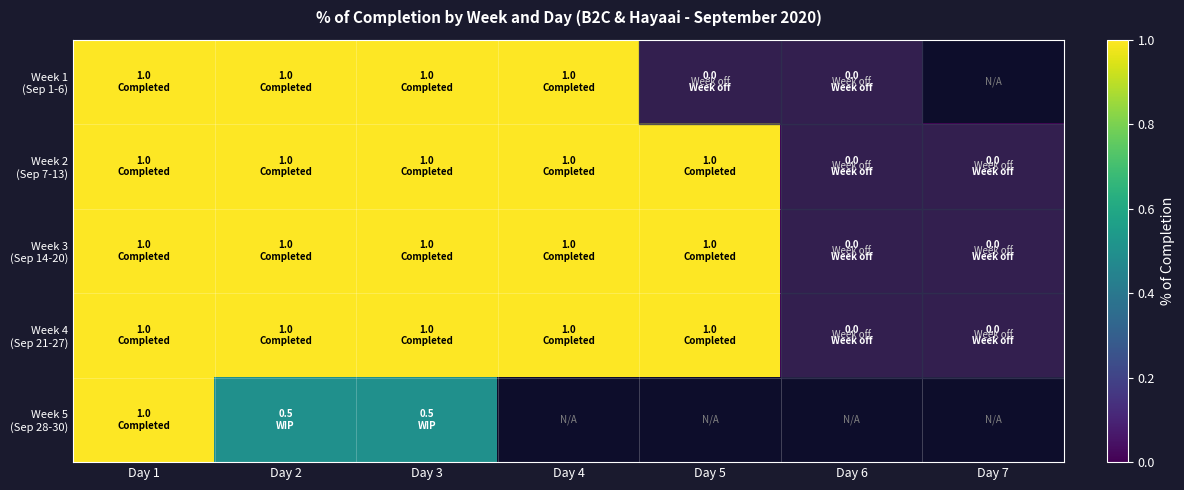

At how many categories does at least one series exceed 0?

5